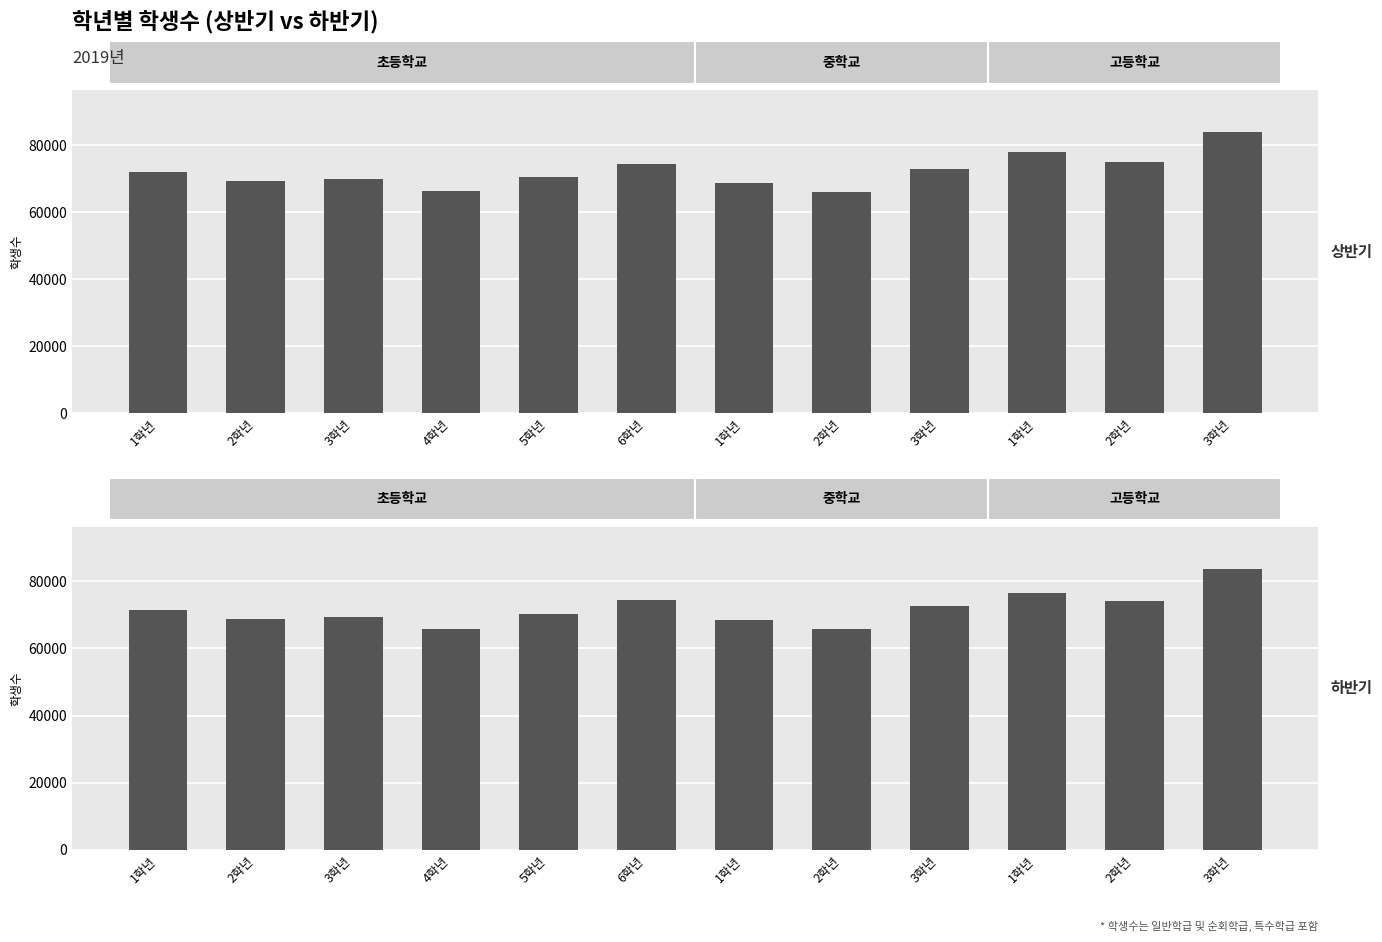

What is the average value of the 상반기 series?

72200